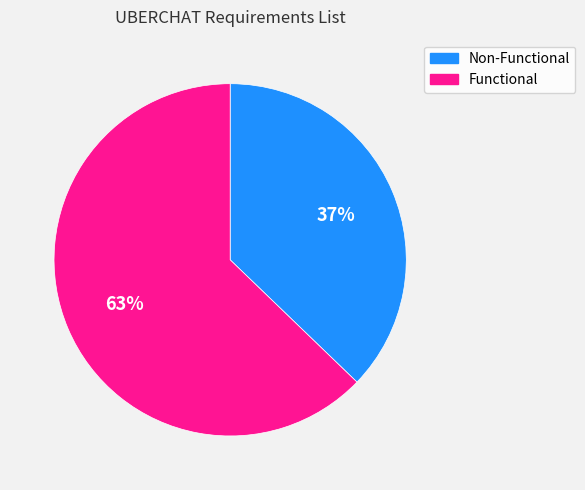

What percentage is the Non-Functional slice, to the nearest percent?

37%